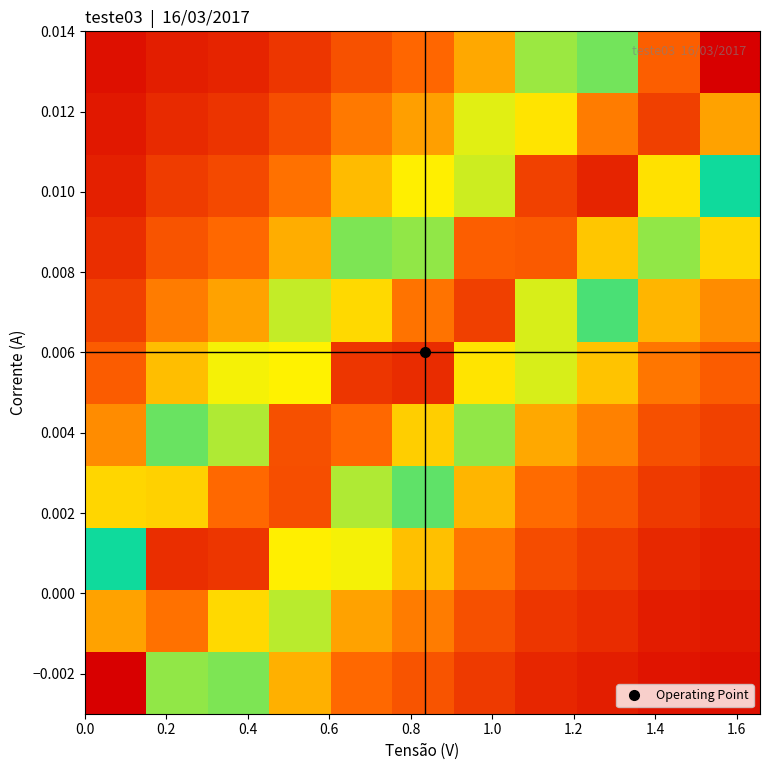

At how many categories does at least one series exceed 0?

11